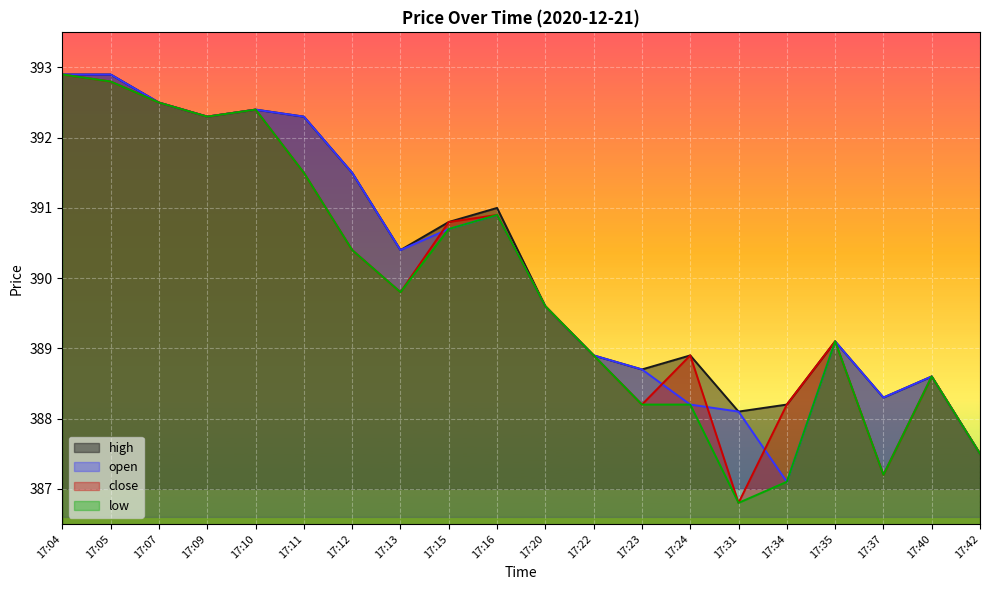

Which series has the largest range (max minus min)?

close